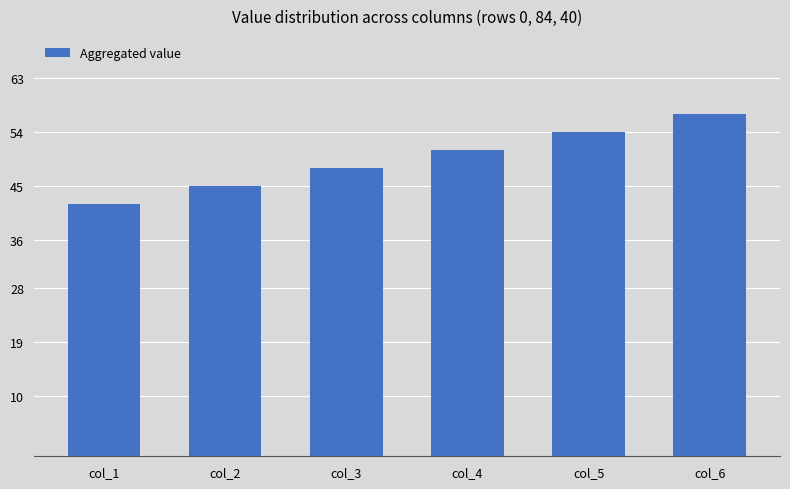

Reading left to right, list all the values displayed in this chart.

42	45	48	51	54	57